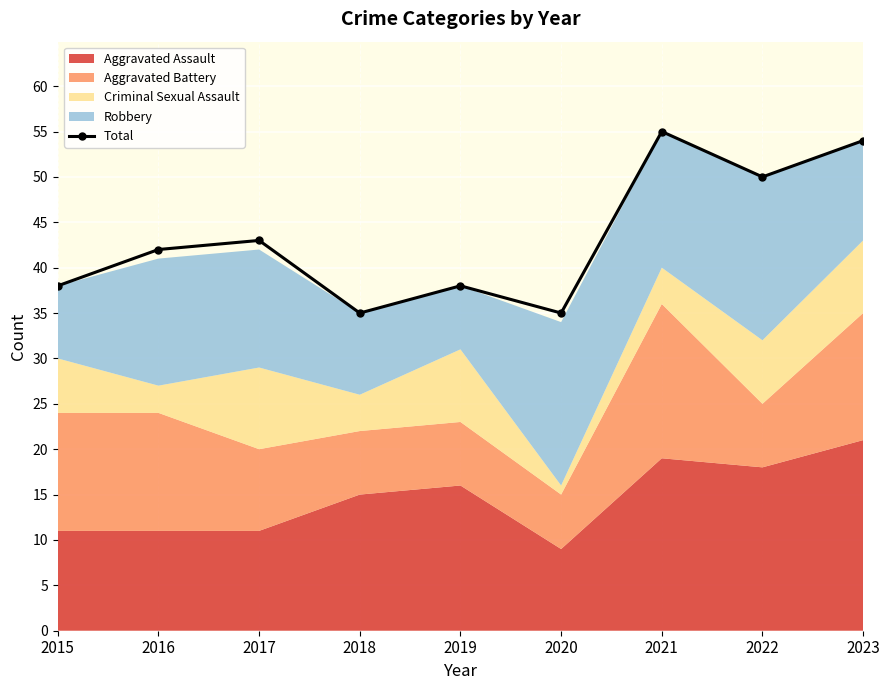

How many data points does each series have?

9